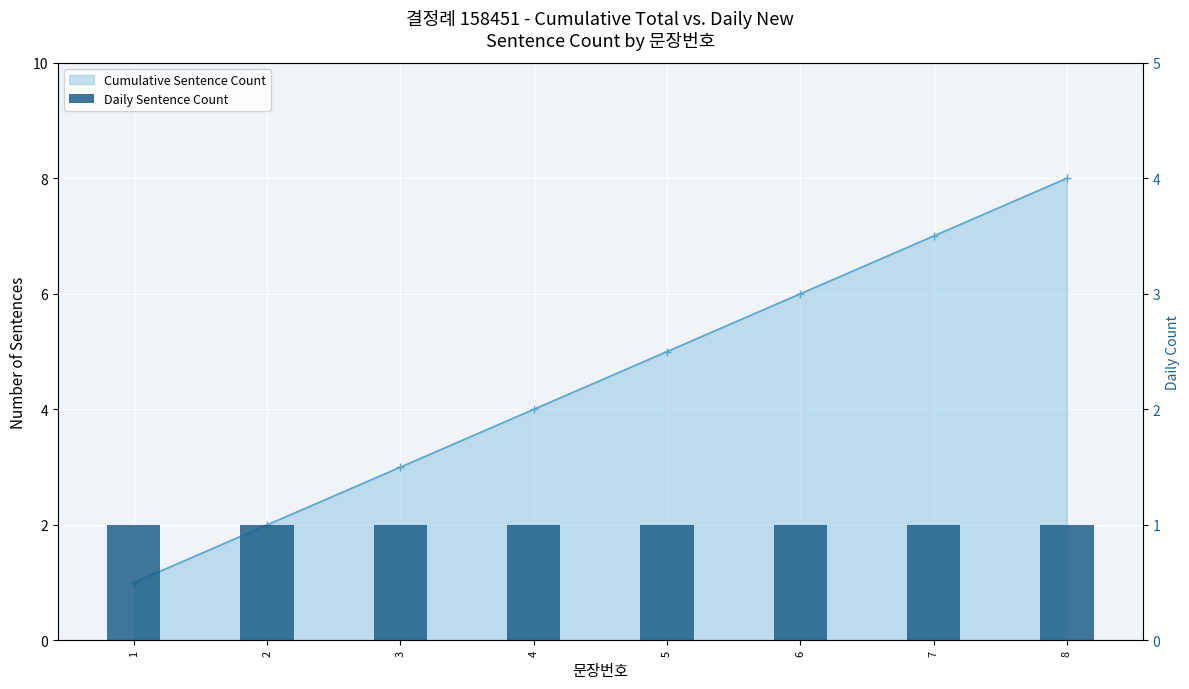

Reading left to right, what are all the values shown in this chart?

1	2	3	4	5	6	7	8